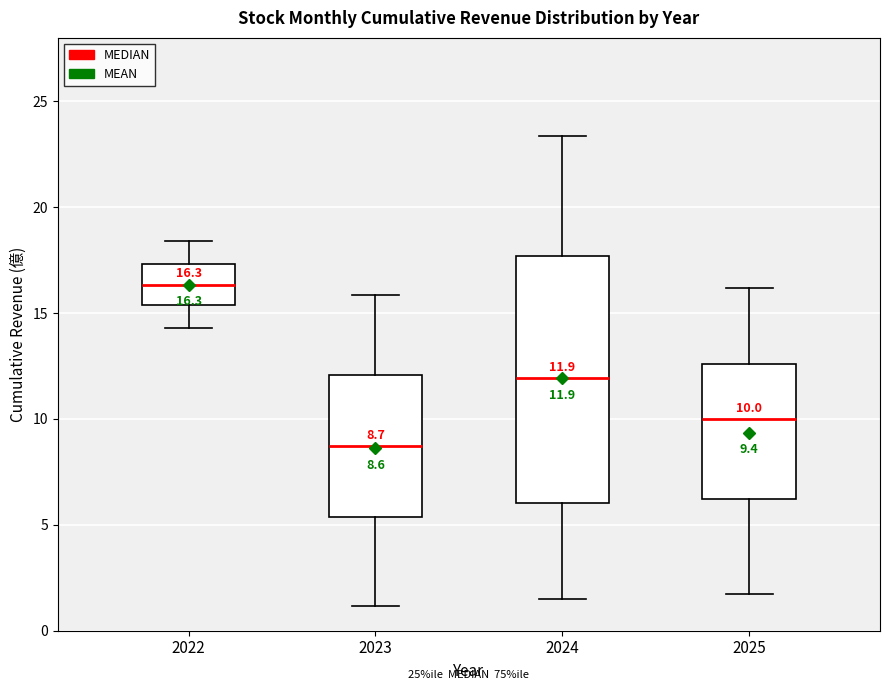

Which box has the lowest median line?

2023